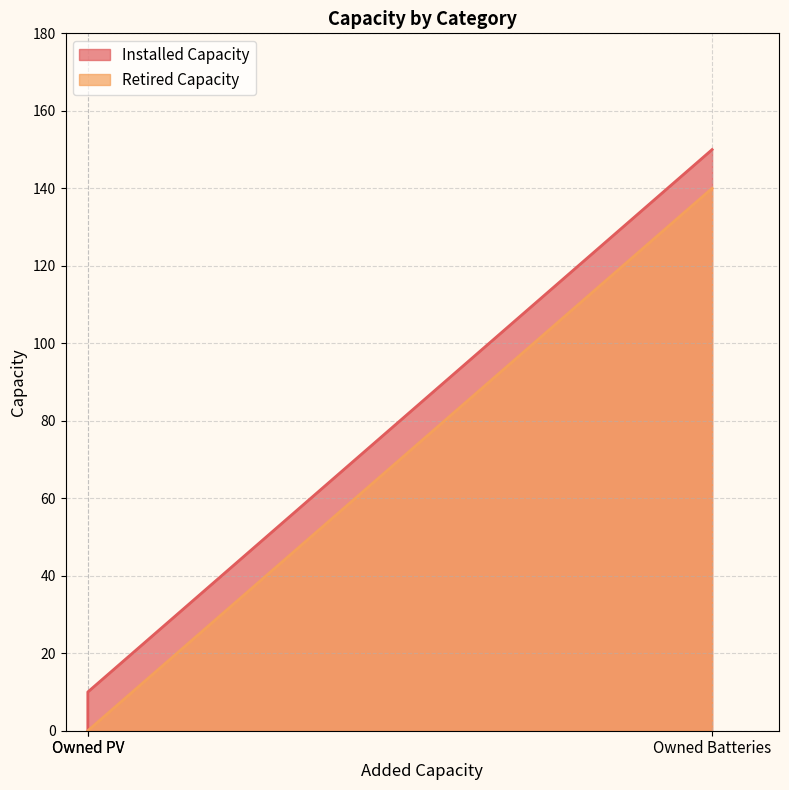

What is the difference between the Installed Capacity values at Owned Batteries and Owned PV?

140